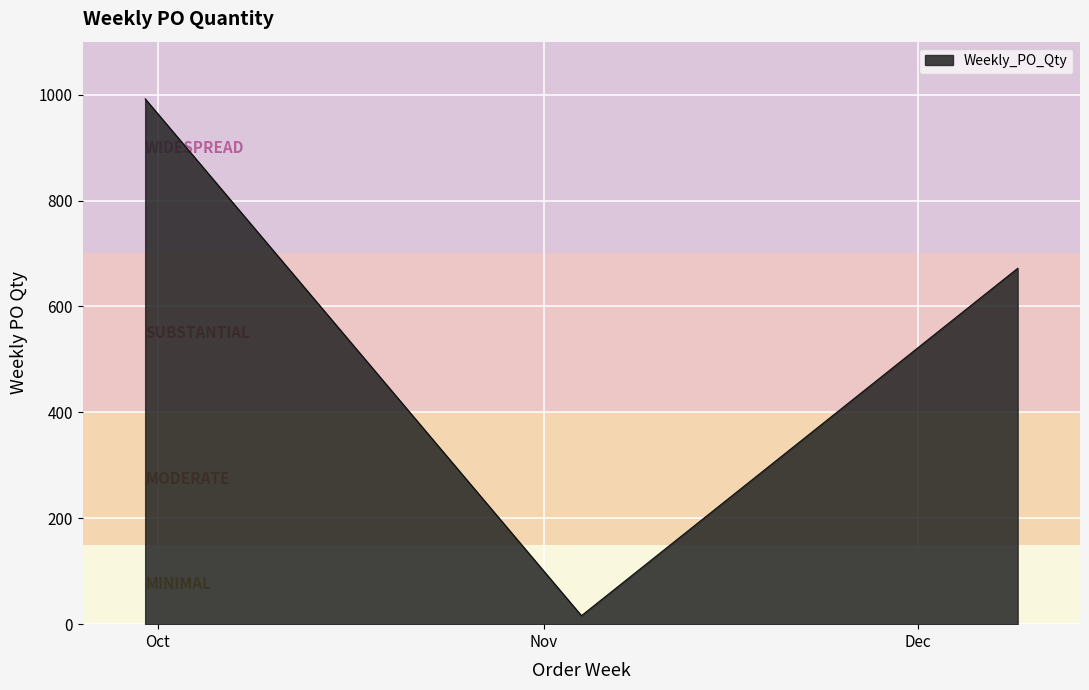

What is the difference between the maximum and second lowest values?

320